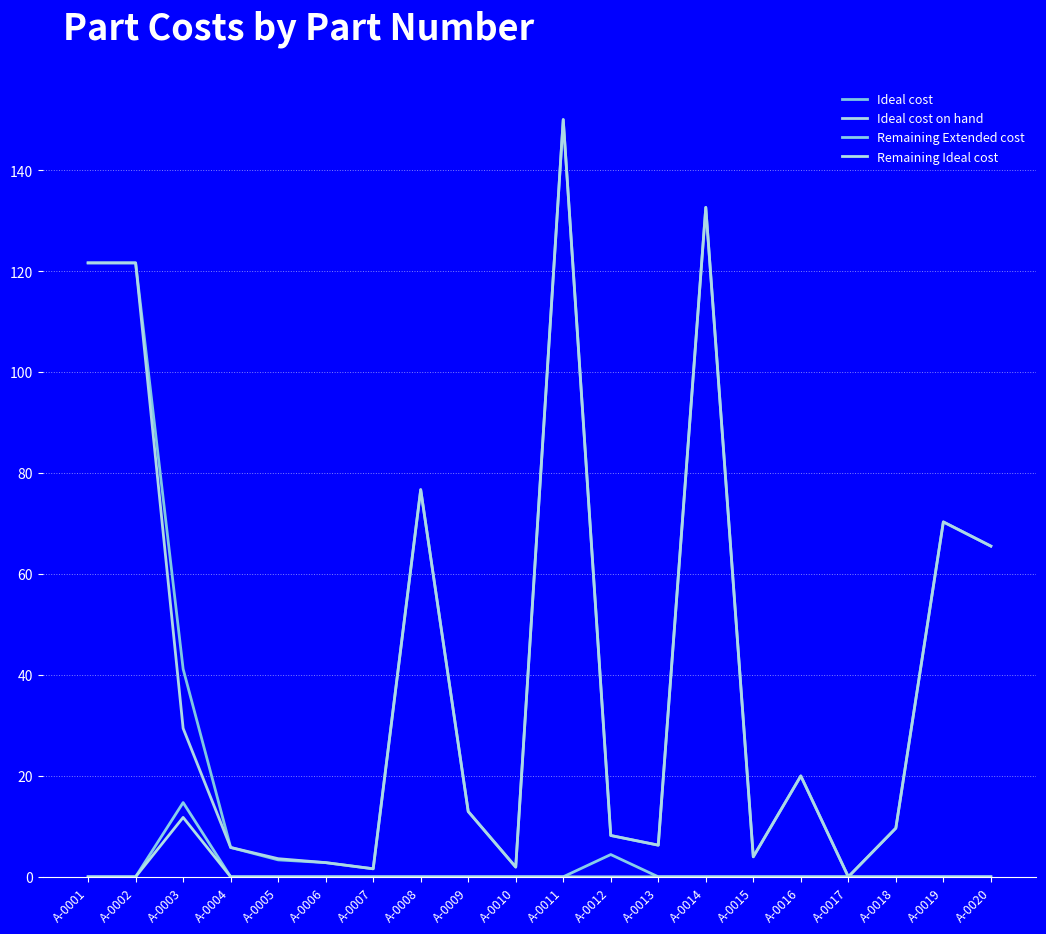

At which label does Ideal cost first exceed 12?

A-0001